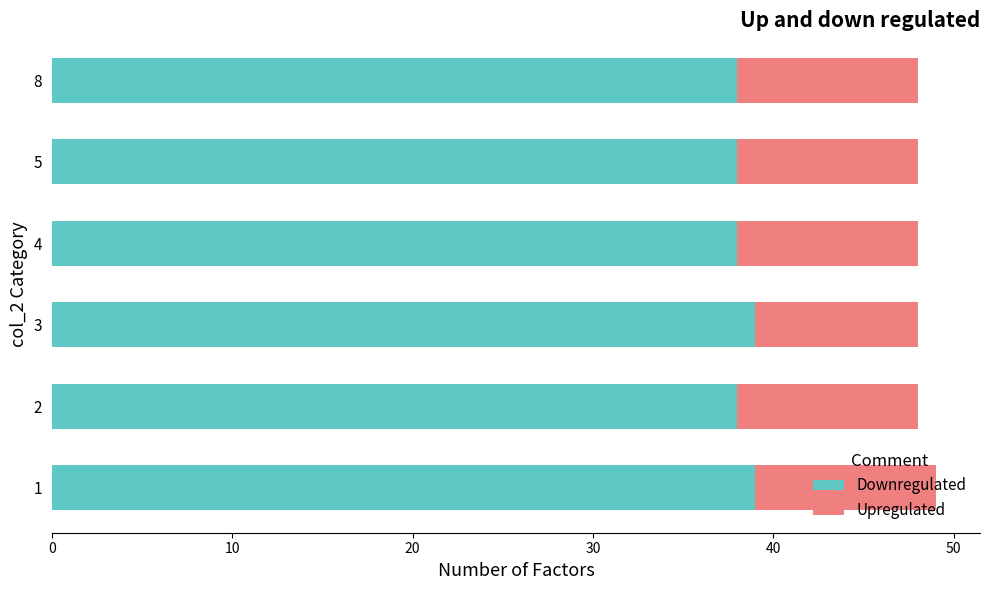

What is the total value across all series at 4?

48